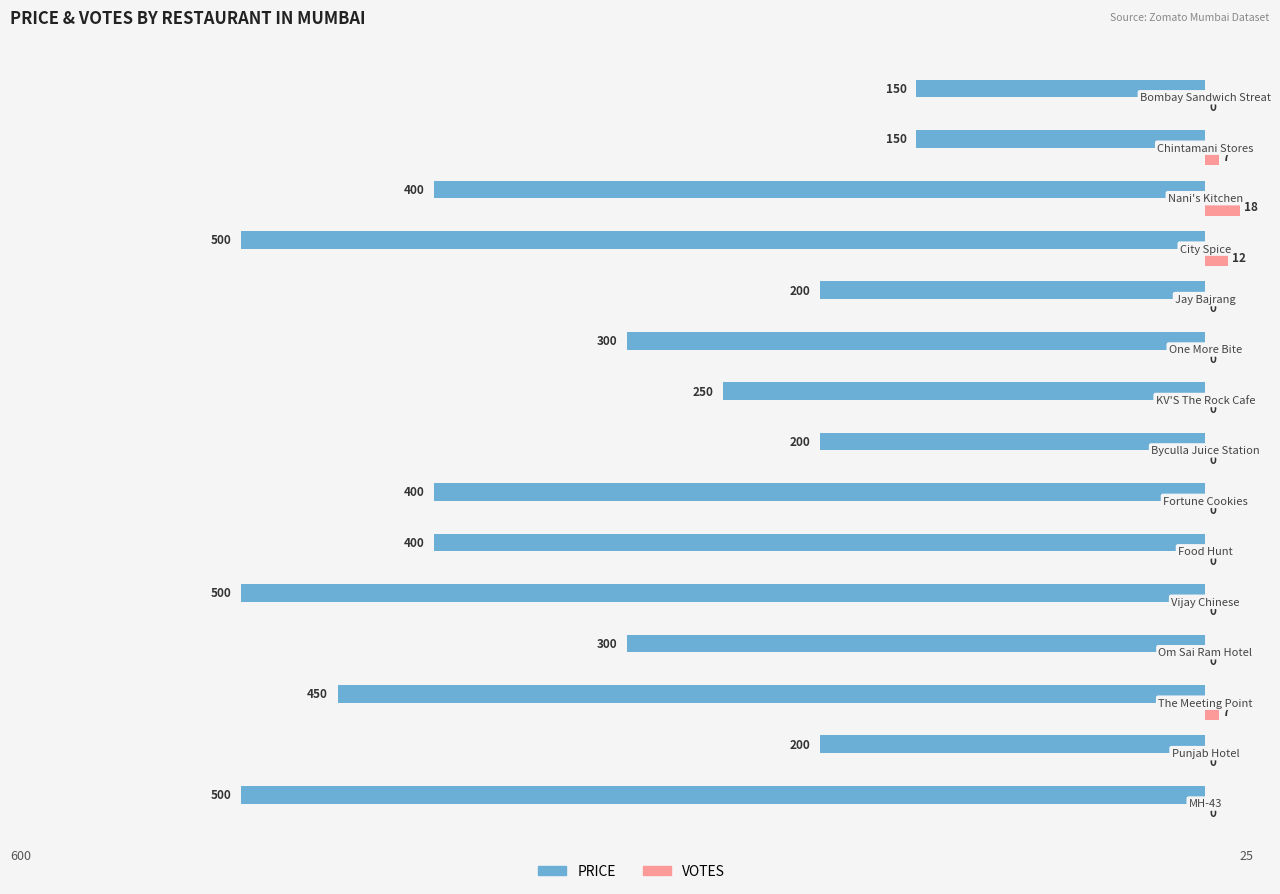

Reading left to right, what are all the values shown in this chart?

PRICE: -500	-200	-450	-300	-500	-400	-400	-200	-250	-300	-200	-500	-400	-150	-150
VOTES: 0	0	7	0	0	0	0	0	0	0	0	12	18	7	0